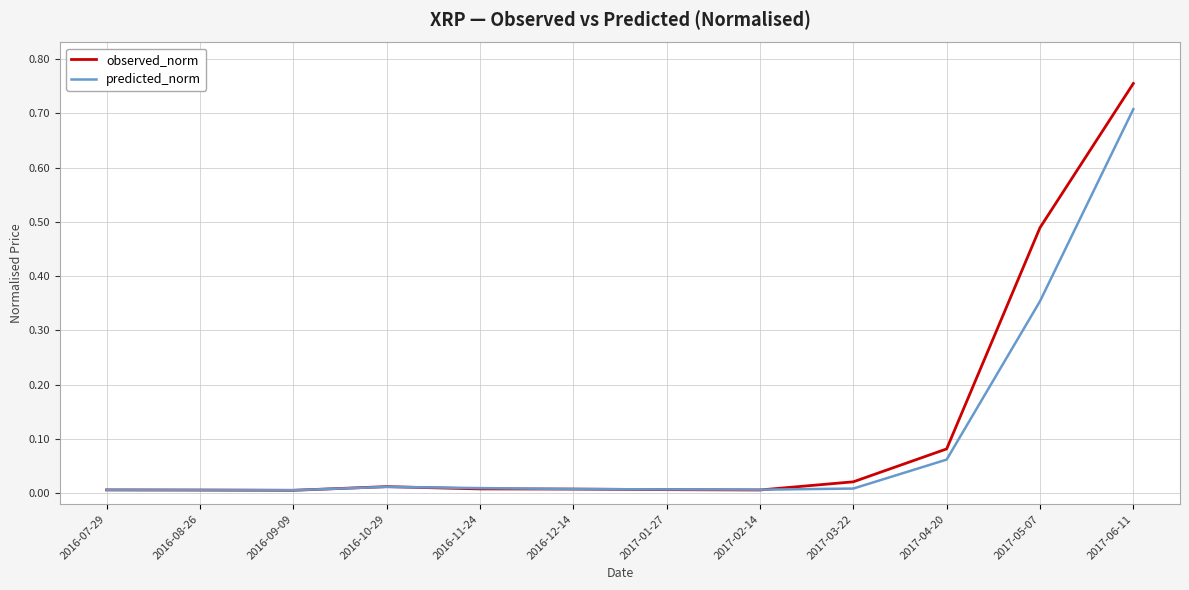

The value of observed_norm at 2017-01-27 is 0.0. True or false?

True